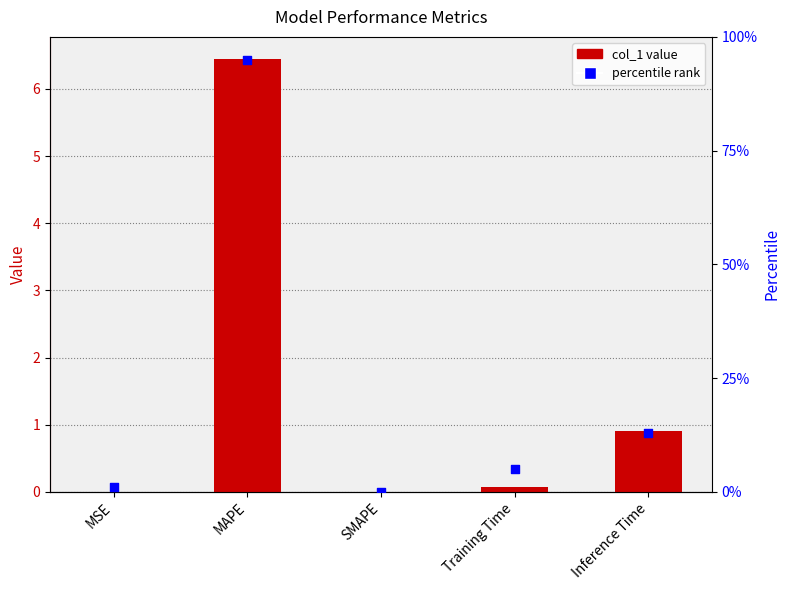

What are all the series names shown in the legend?

col_1, percentile rank